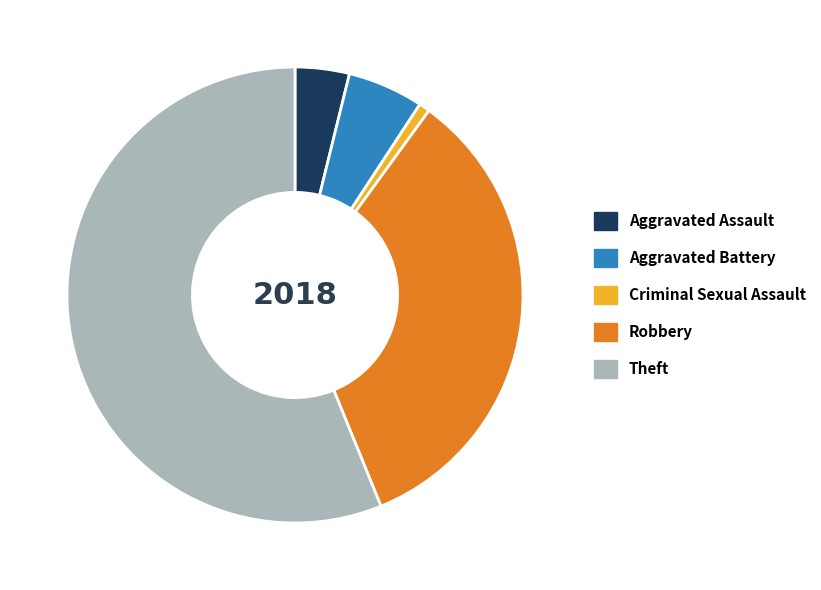

Approximately how many times larger is the value at Robbery compared to Aggravated Assault?

8.8